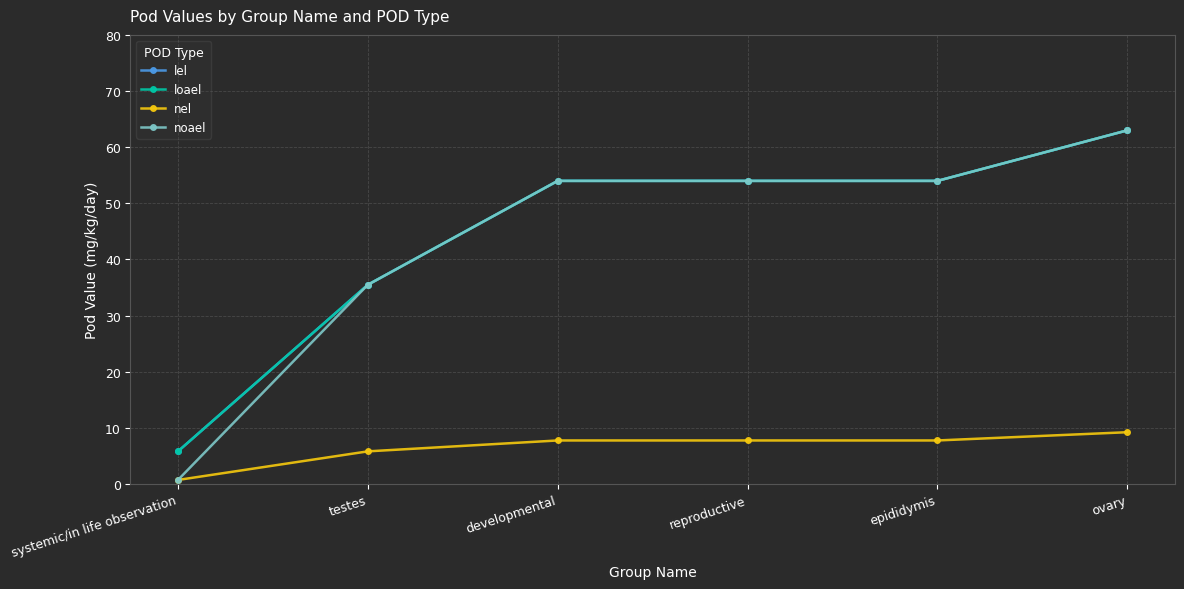

Does the chart have visible grid lines?

Yes